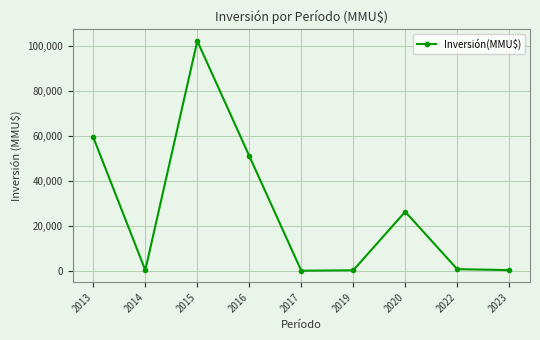

Which label corresponds to the largest value in the chart?

2015